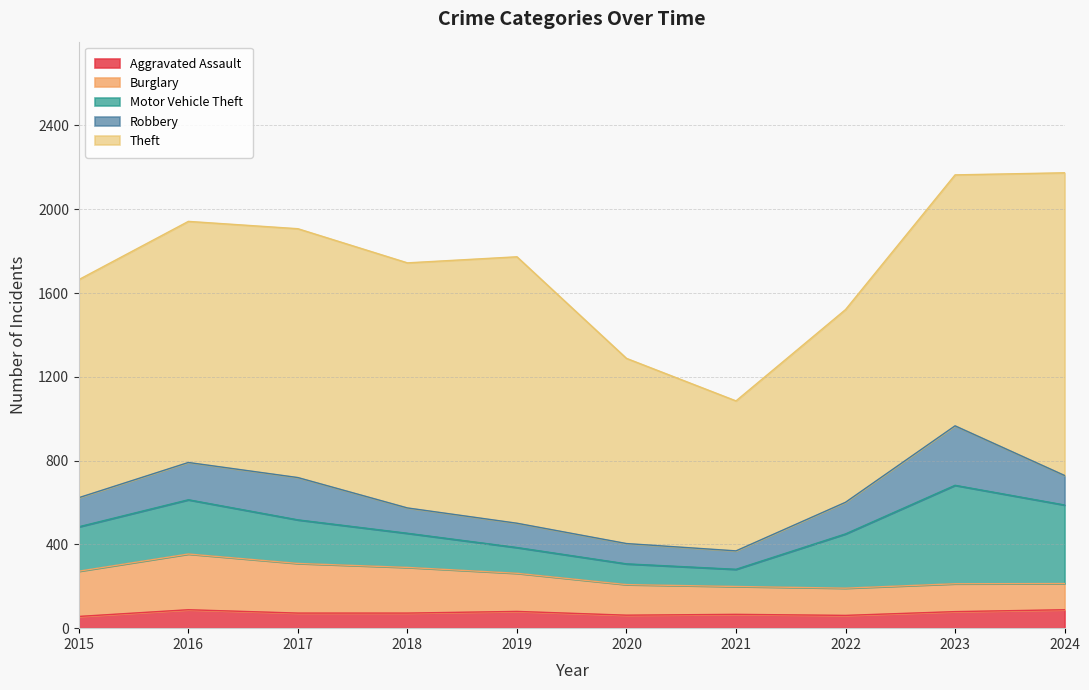

Which series changed the most between 2016 and 2021?

Theft